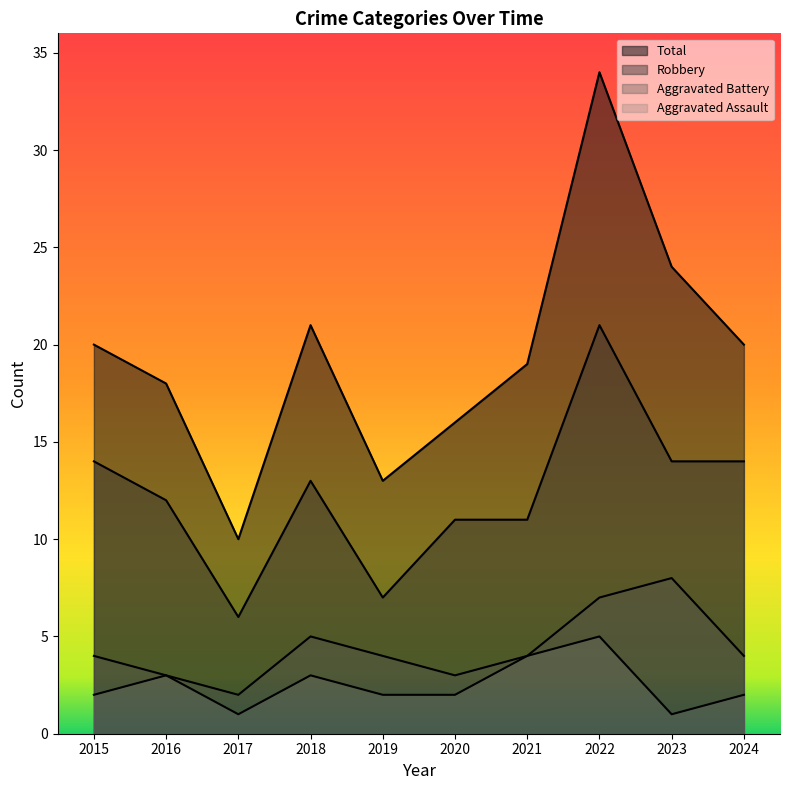

What is the difference between the maximum and minimum values in the Aggravated Assault series?

4